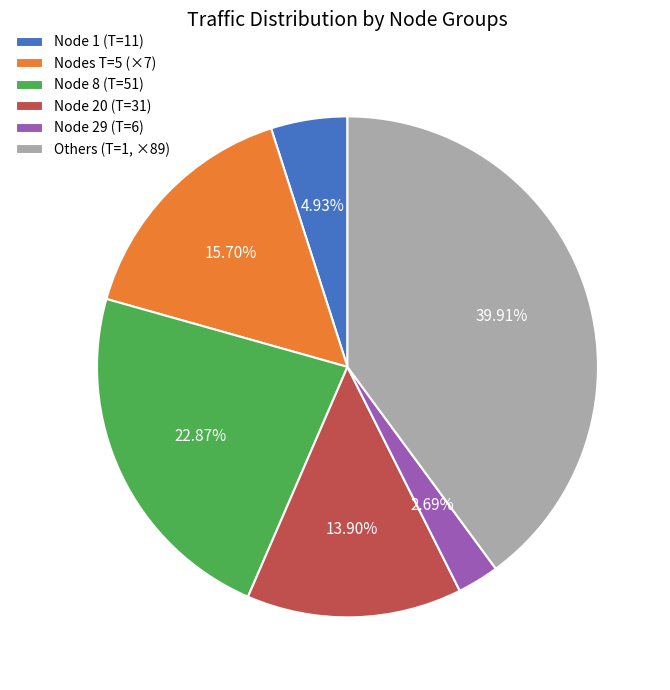

What is the smallest slice in the pie chart?

Node 29 (T=6)